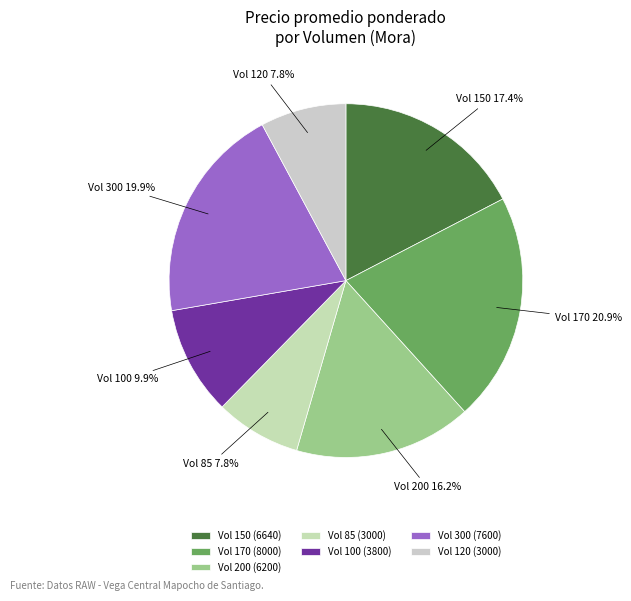

To the nearest percent, what is the average slice percentage?

14%